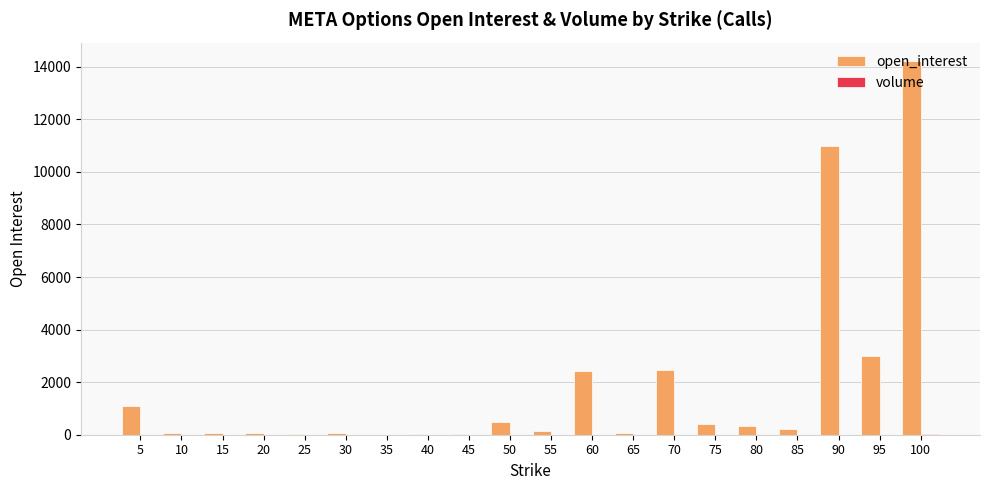

How many data points does each series have?

20